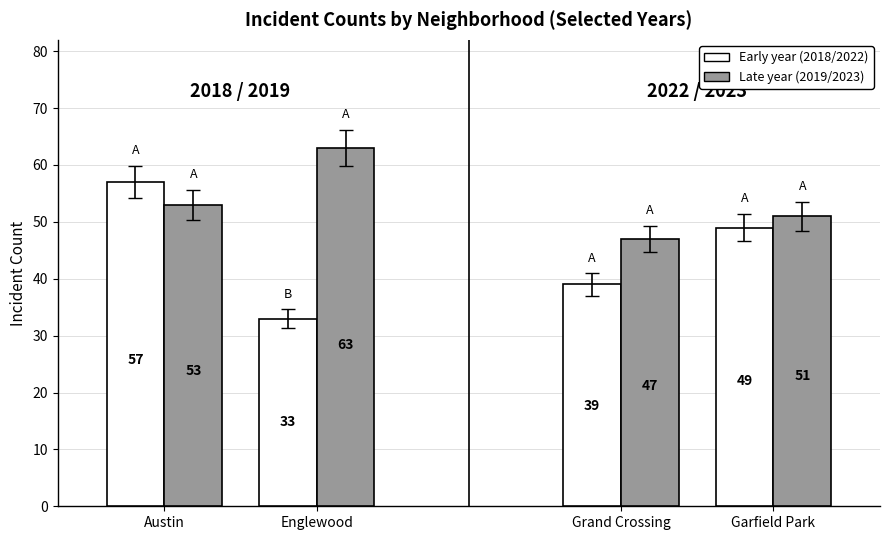

What is the total value across all series at Englewood?

96